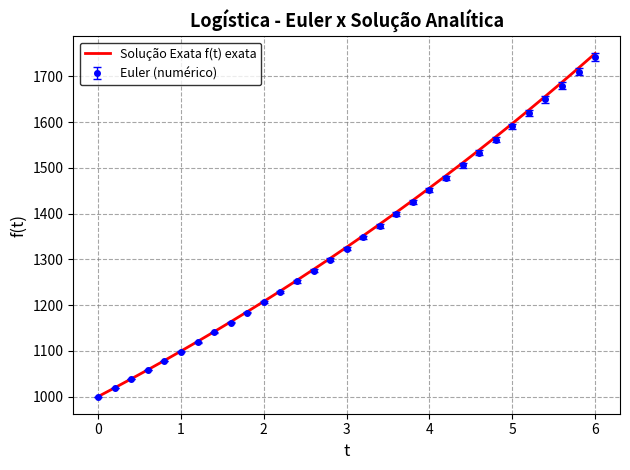

What is the highest value of the Euler (numérico) series?

1742.0